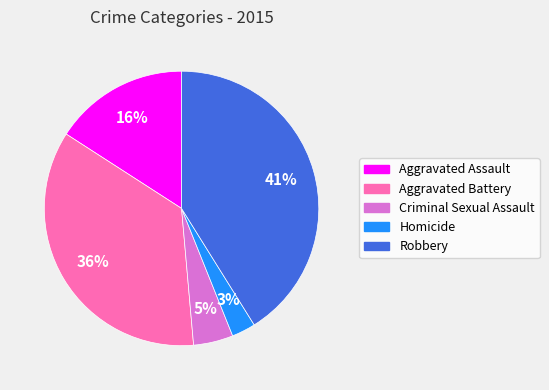

To the nearest percent, what percentage of the pie is Homicide?

3%